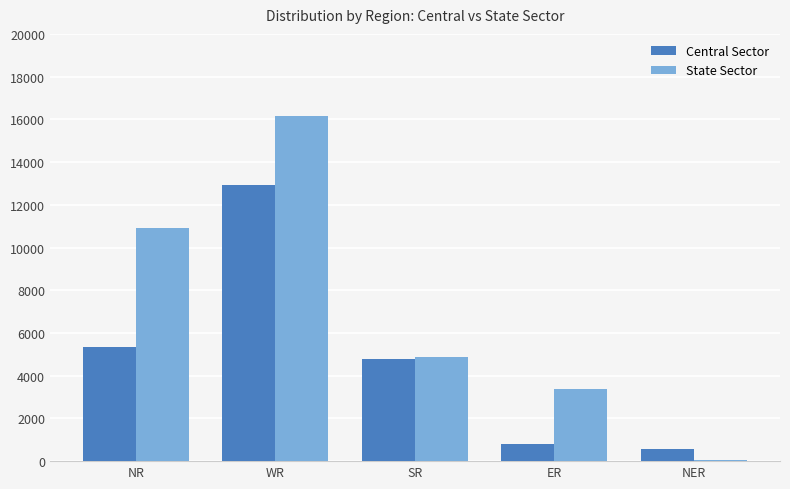

At which category is the sum across all series the highest?

WR